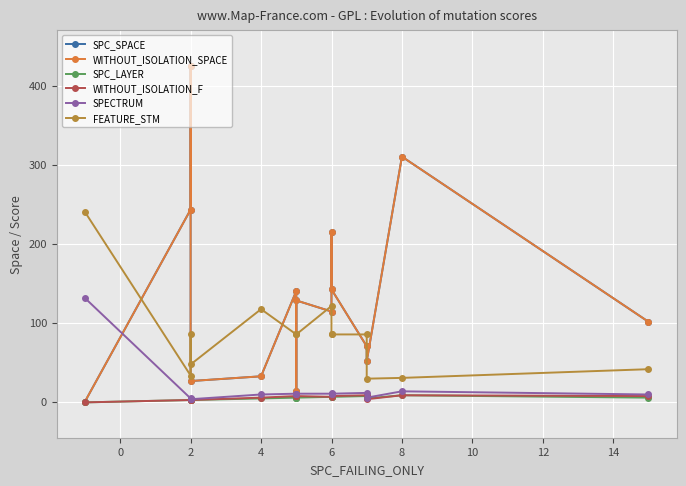

Is the value of FEATURE_STM at 0 greater than the value of WITHOUT_ISOLATION_SPACE at 10?

Yes